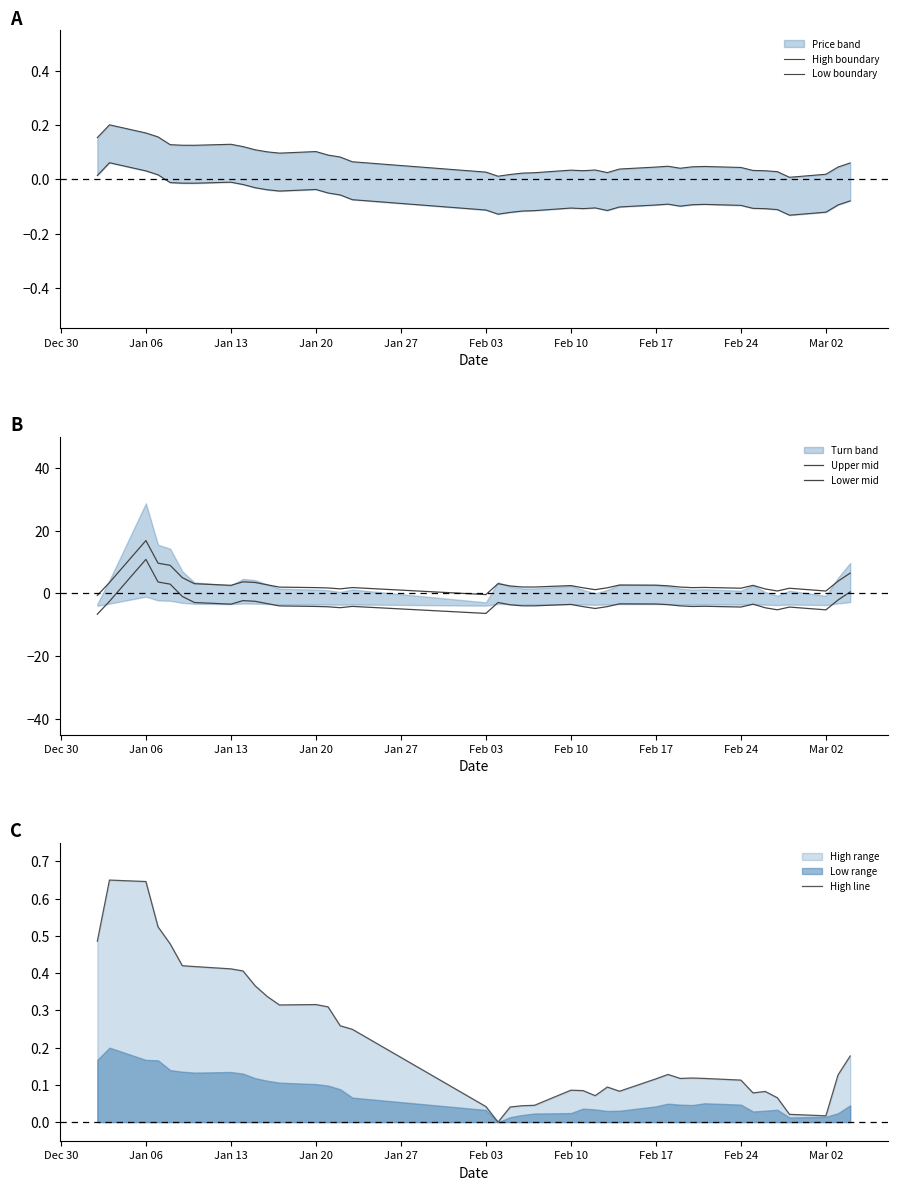

Is it true that High line equals 0.2 at Feb 17?

False